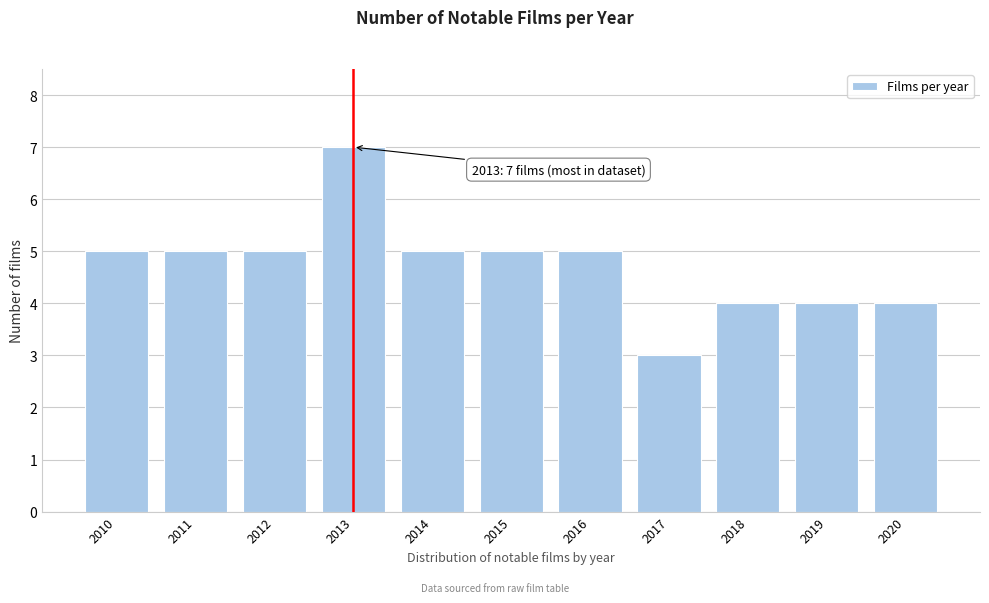

Reading right to left, what are all the values shown in this chart?

4	4	4	3	5	5	5	7	5	5	5